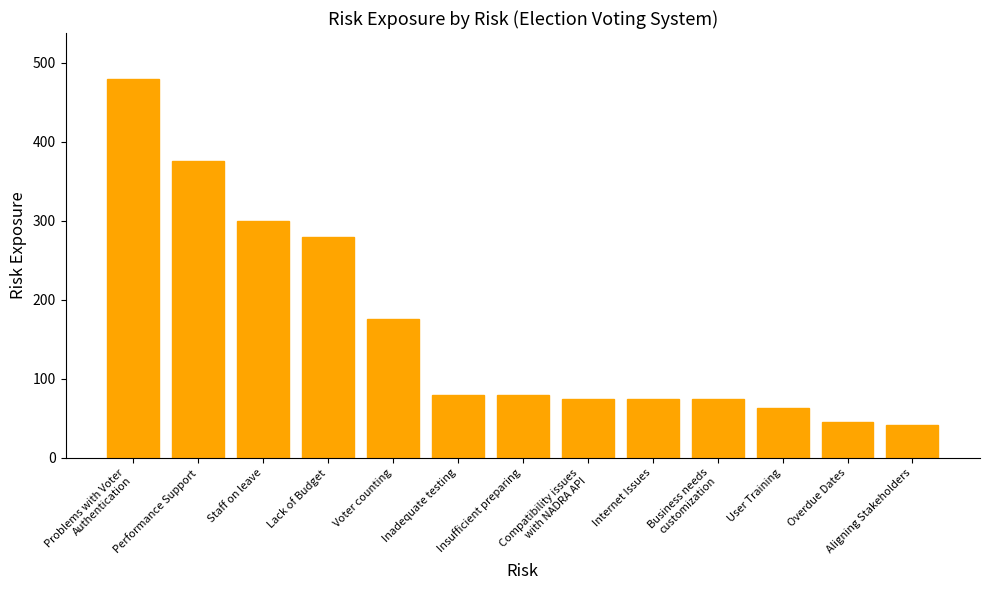

What position from the right is Problems with Voter
Authentication?

13